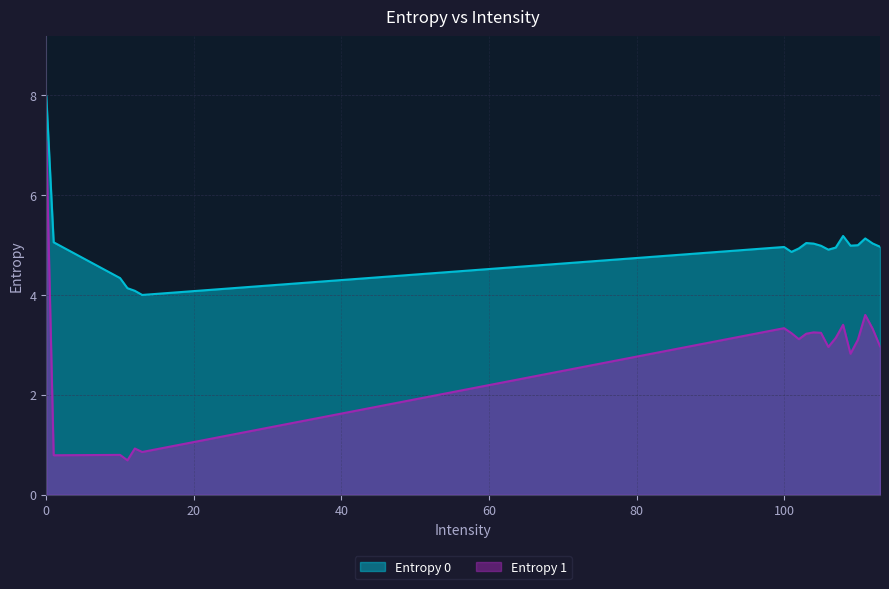

True or false: Entropy 0 and Entropy 1 intersect in this chart.

False